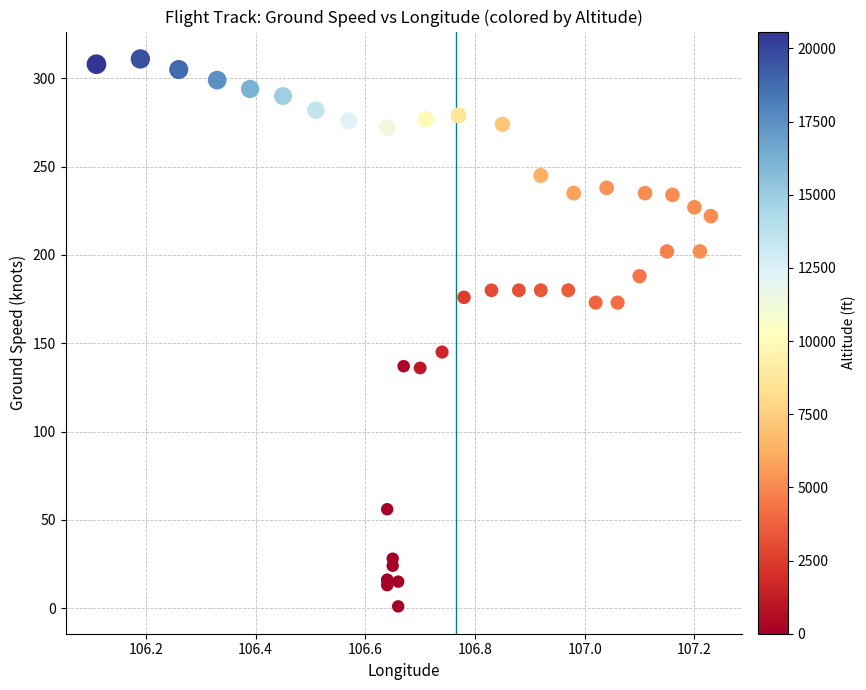

What Y value in the scatter plot is closest to 156?

145